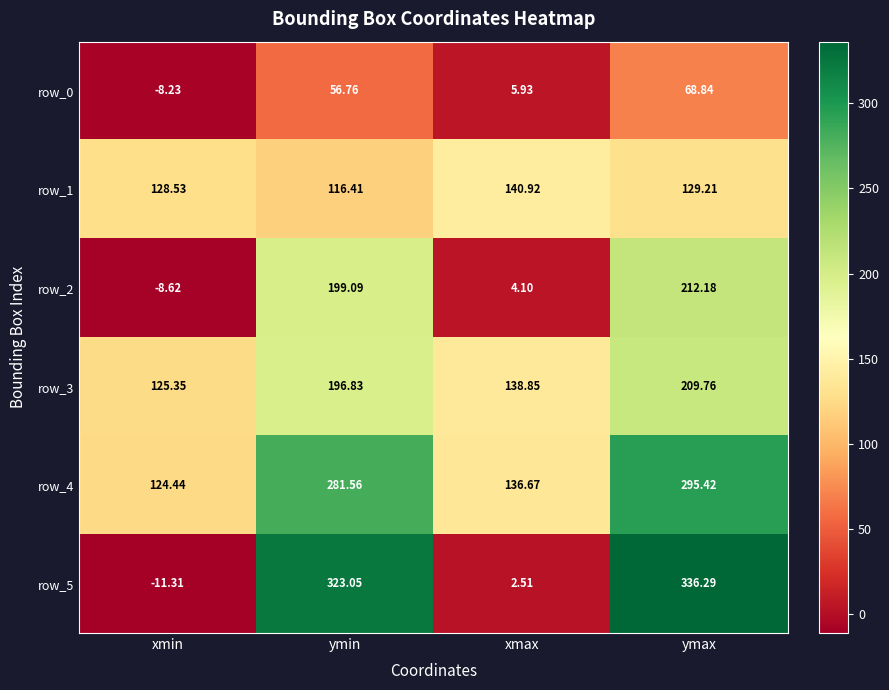

What is the difference between the maximum and minimum values in the row_0 series?

77.1